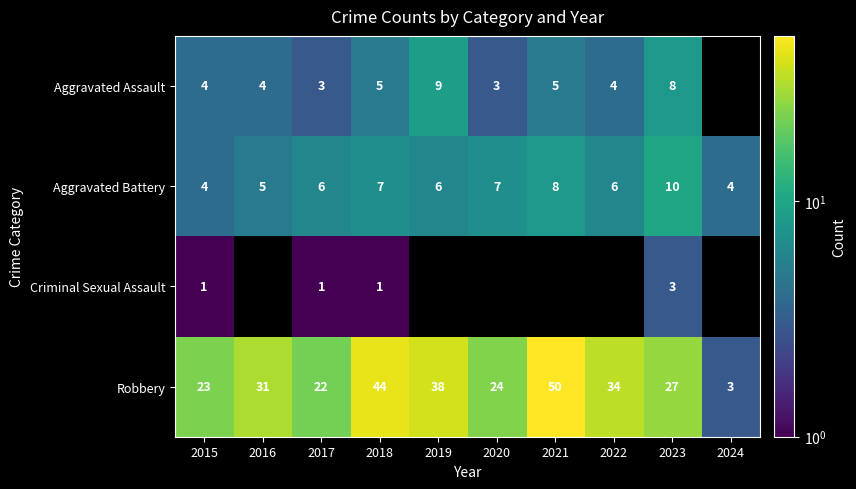

How many data points in Aggravated Battery are less than 6?

3